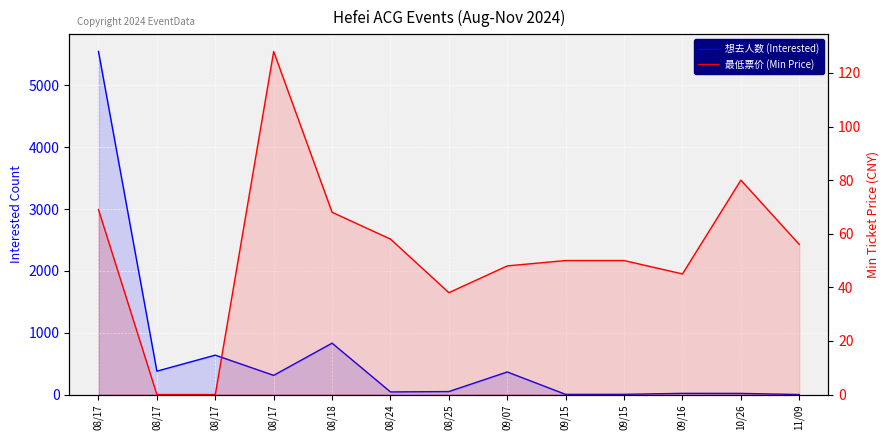

Between 09/16 and 08/18, which is larger?

08/18